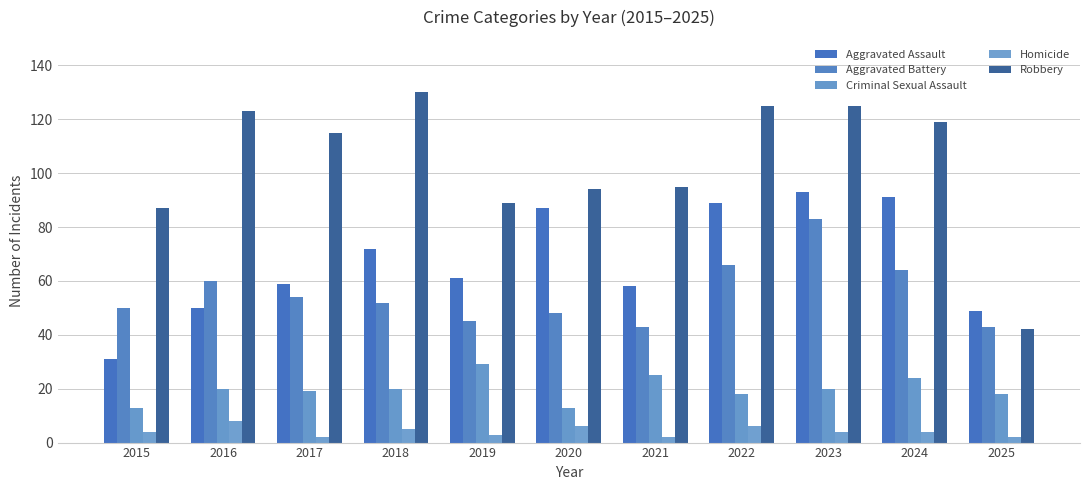

How many bars are there in total?

55